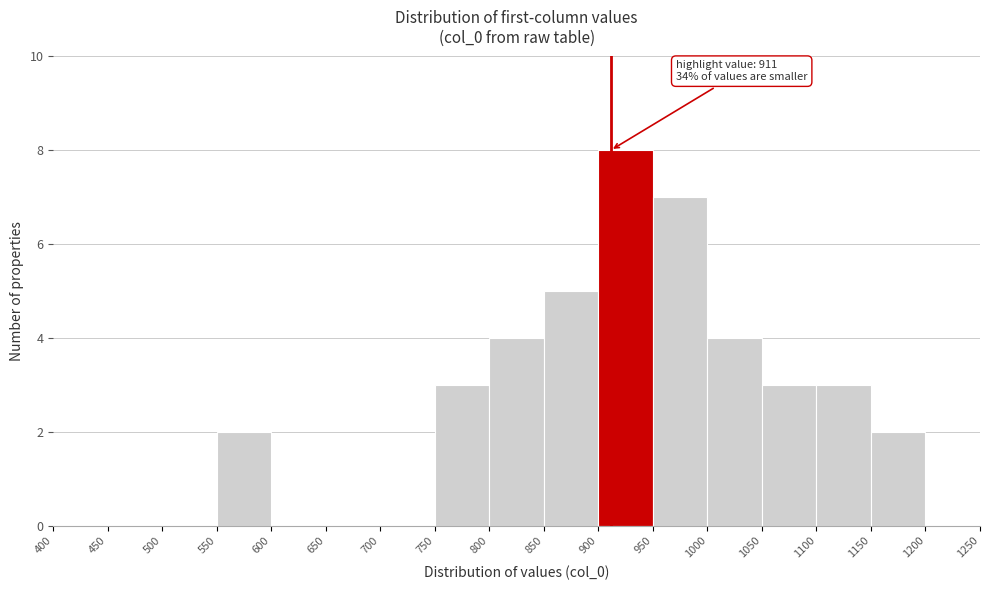

Over which range of the x-axis is the bar tallest?

900 to 950